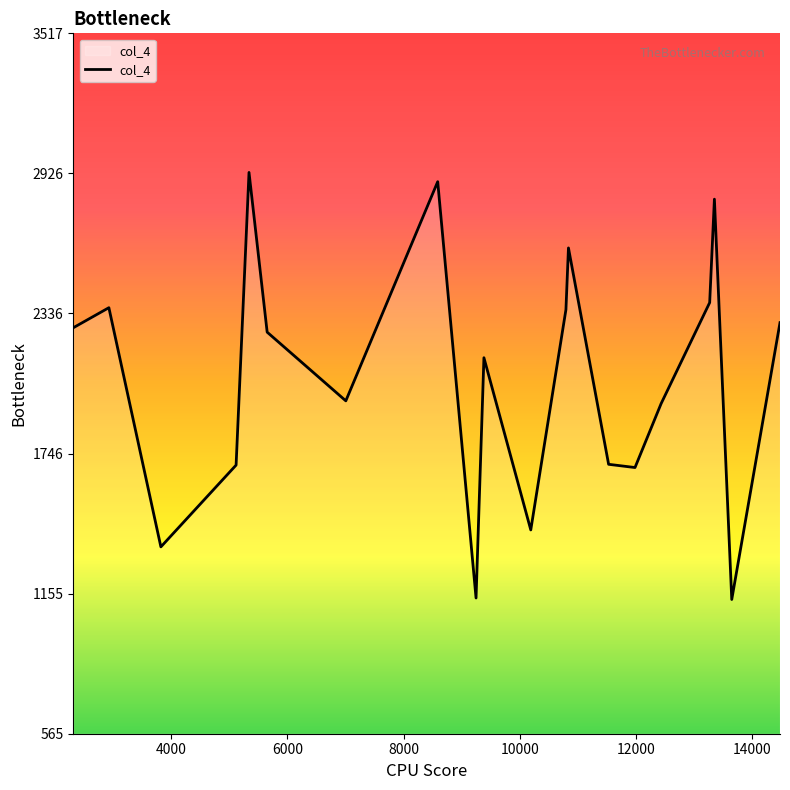

What is the sum of all values?

41388.6